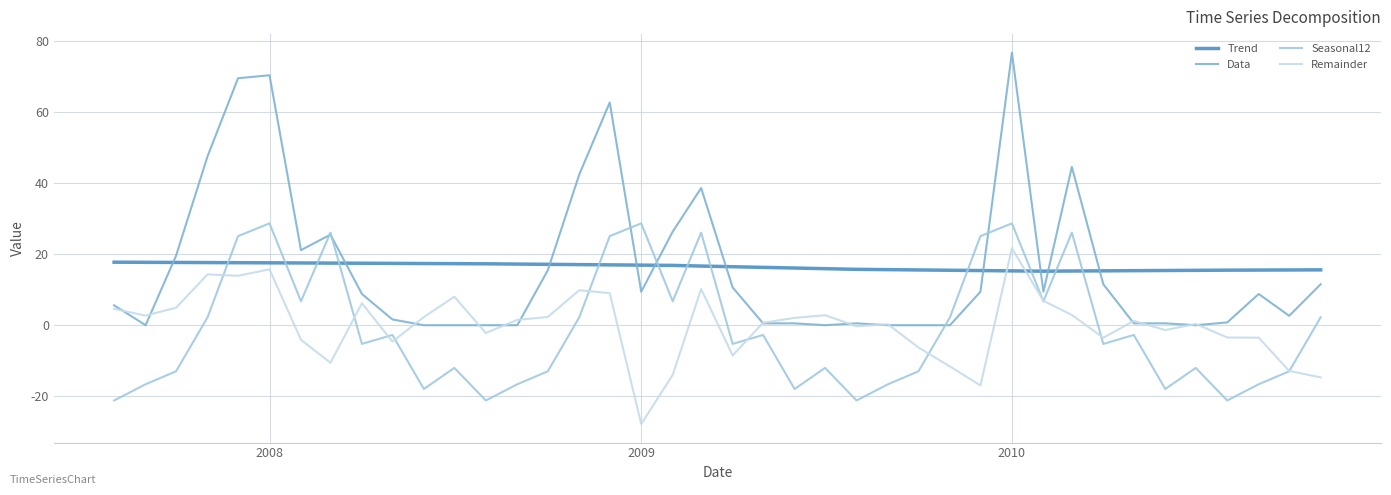

How many negative values does the Seasonal12 series have?

24